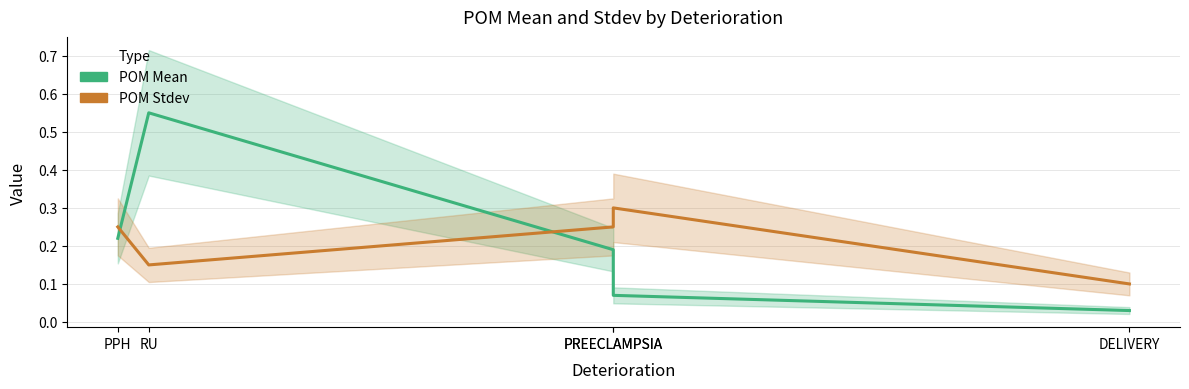

Rank the series by their maximum value, from highest to lowest.

POM Mean, POM Stdev